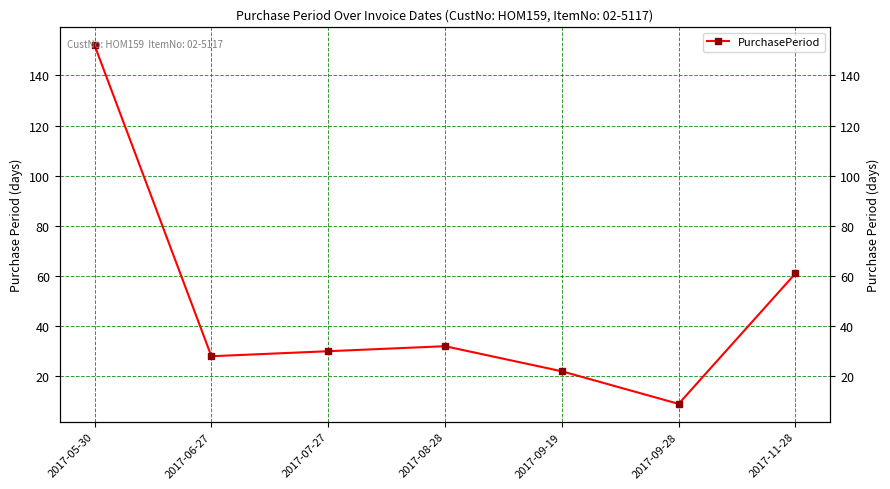

Read the value at 2017-09-19, to the nearest 10.

20